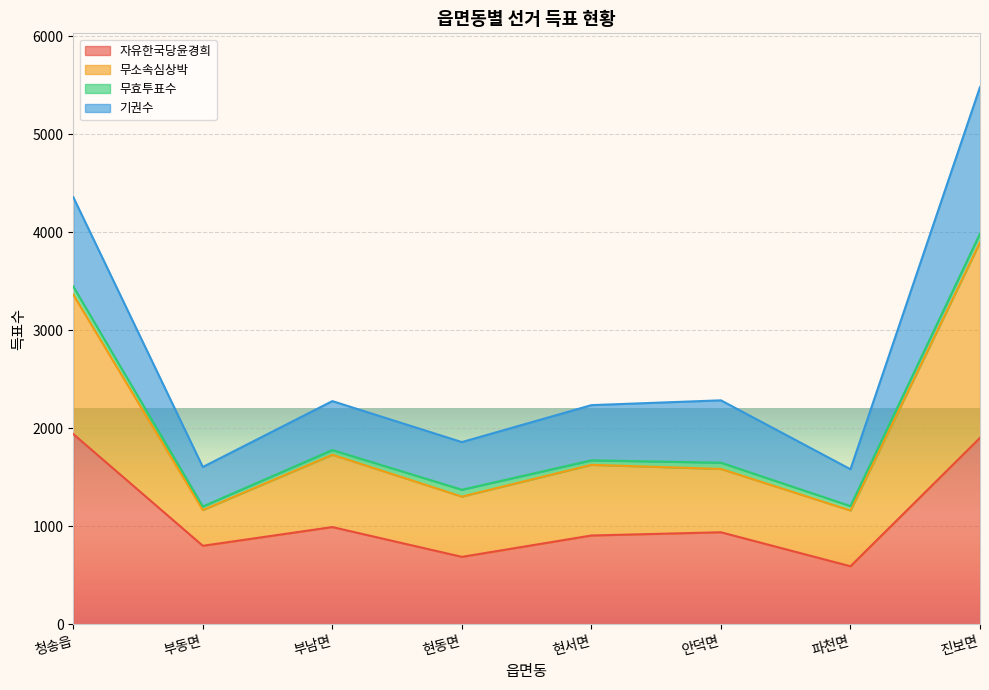

What is the average value of the 자유한국당윤경희 series?

1095